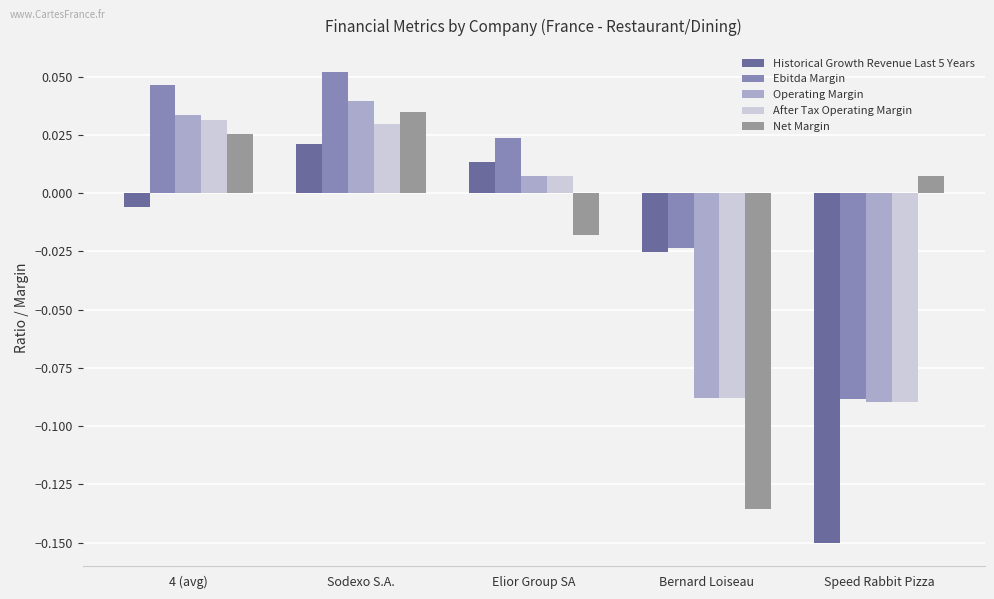

Does the chart contain stacked bars?

No